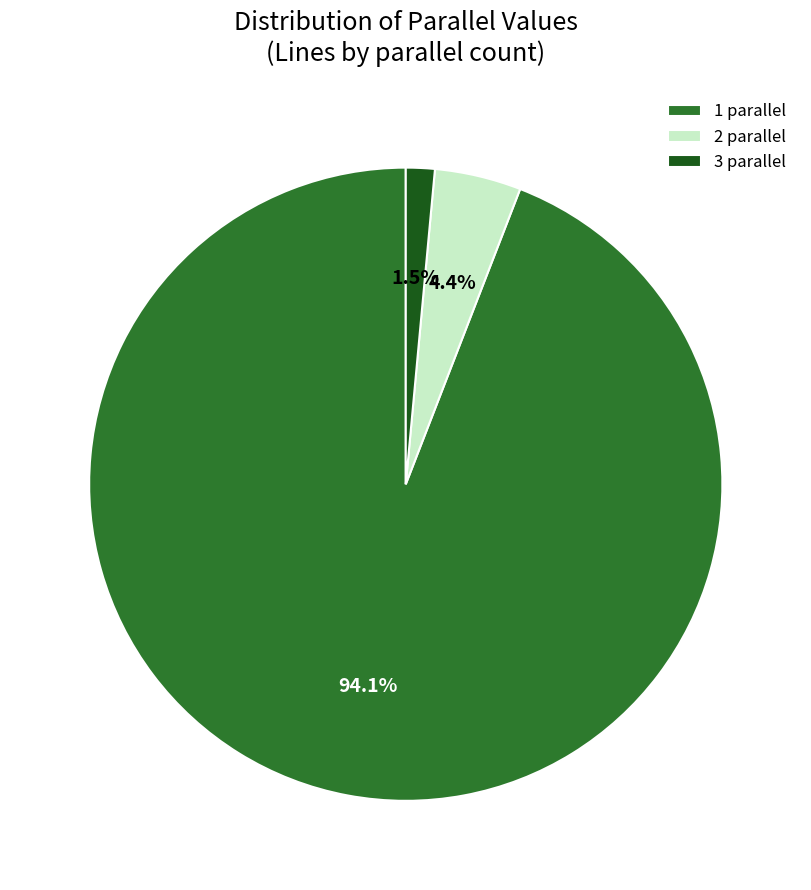

Which slice is the largest?

1